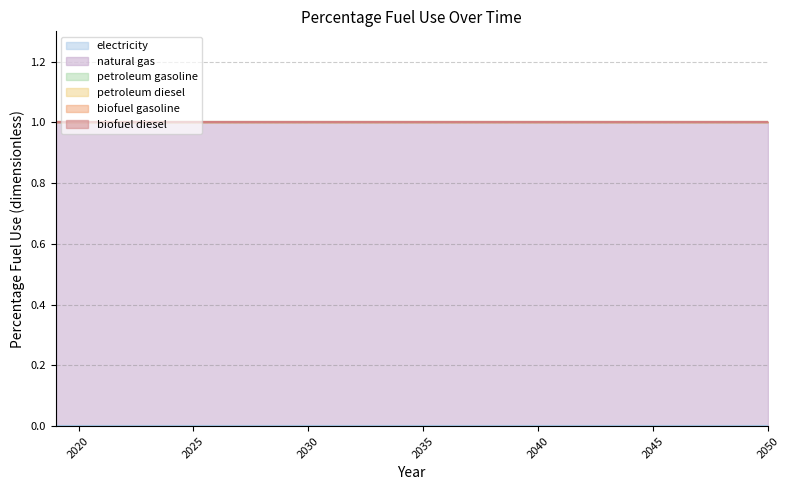

Which series has the largest total across all categories?

natural gas